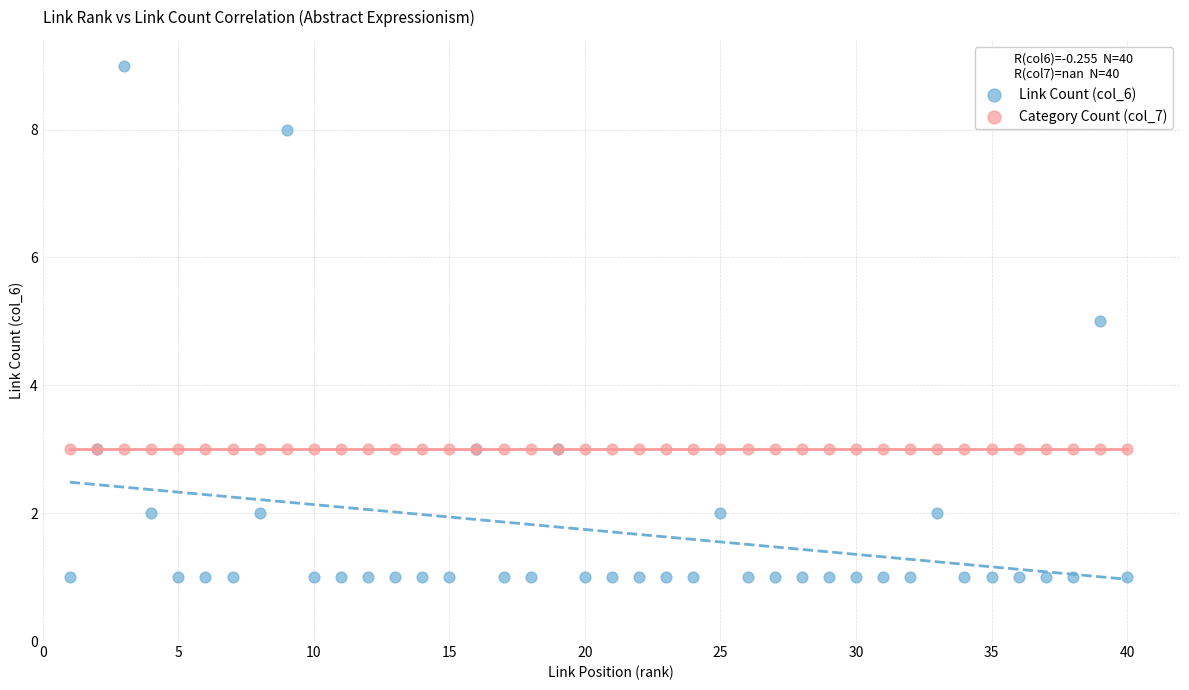

Which series contains the lowest Y value?

Link Count (col_6)